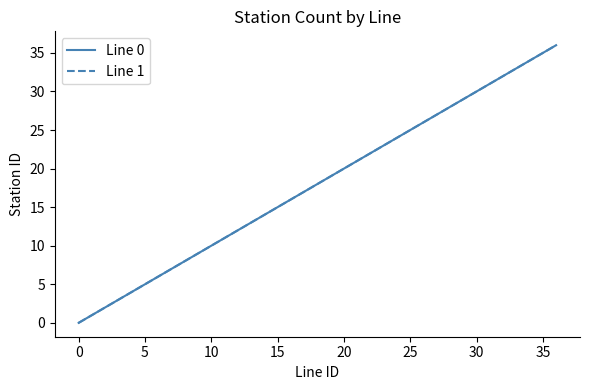

Is this an area chart (filled region under the line)?

No